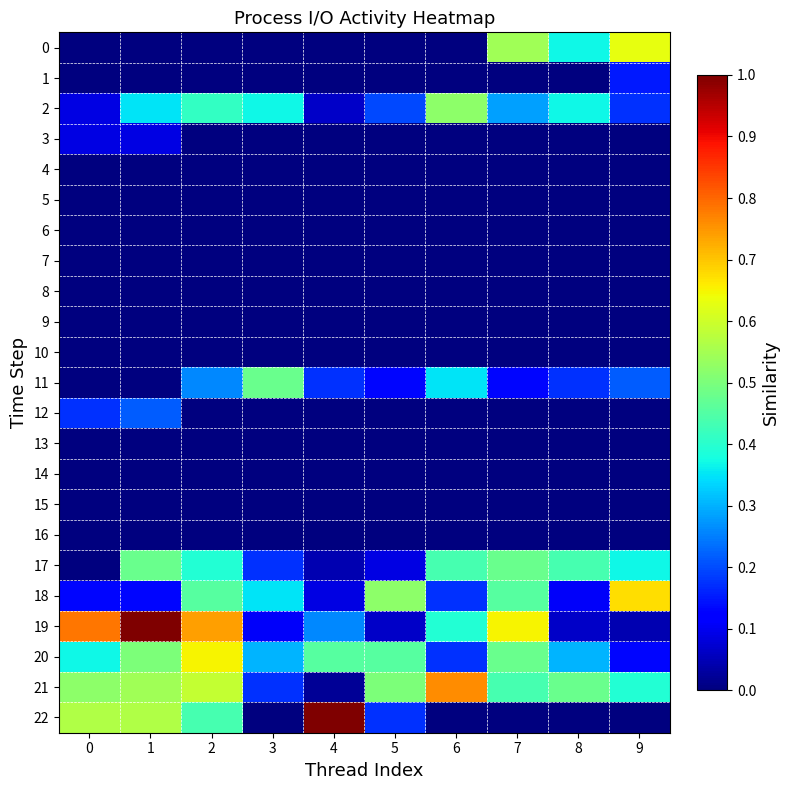

At 0, list the series in order from smallest to largest.

0, 1, 4, 5, 6, 7, 8, 9, 10, 11, 13, 14, 15, 16, 17, 2, 3, 18, 12, 20, 21, 22, 19